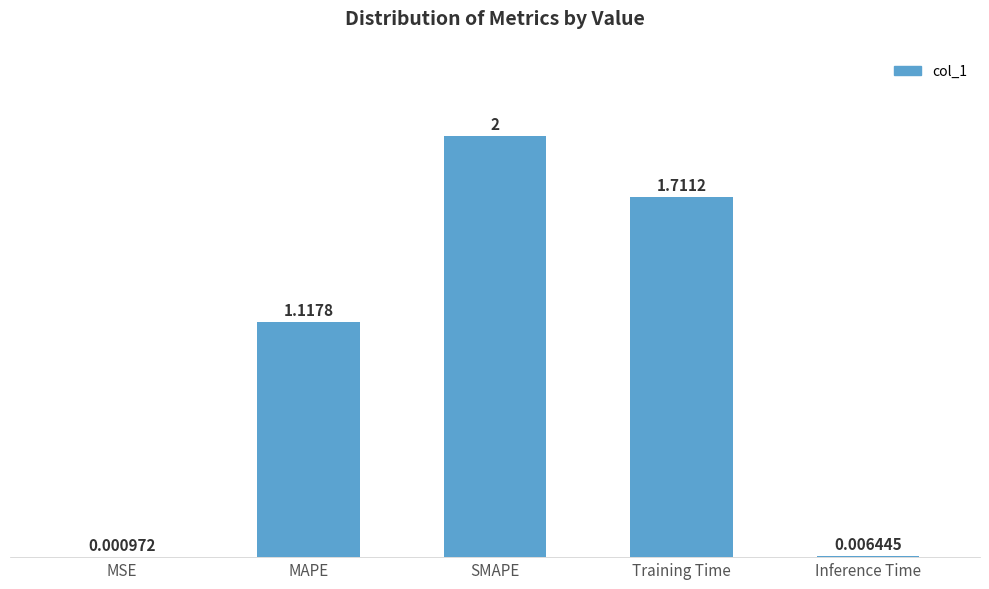

The value at Training Time is 2.7. True or false?

False